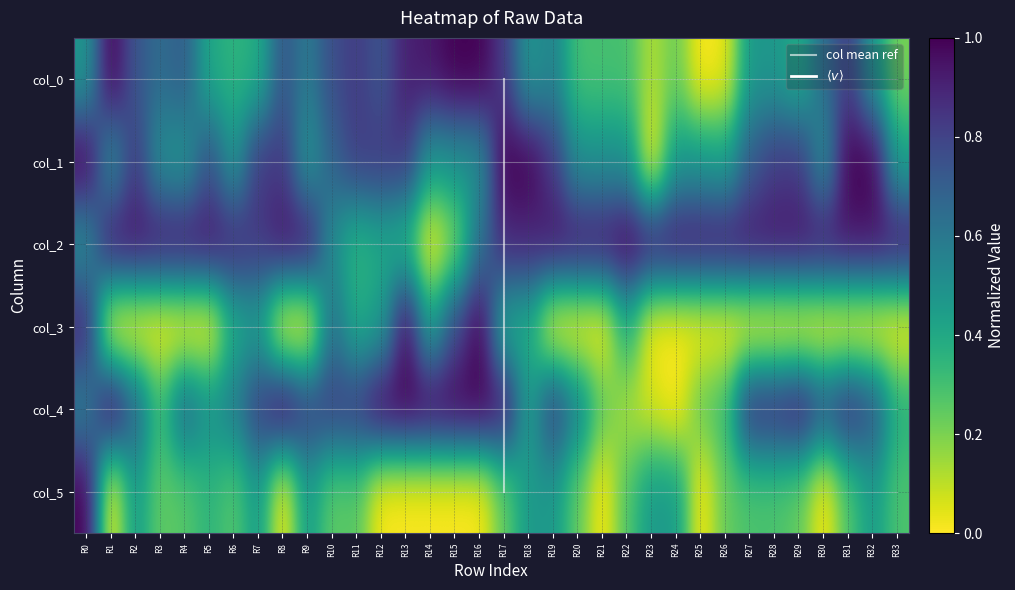

Reading left to right, list all the values displayed in this chart.

col_0: 0.5	1.0	0.7	0.6	0.7	0.4	0.4	0.4	0.7	0.6	0.8	0.8	0.7	0.9	0.9	1.0	1.0	0.8	0.5	0.6	0.3	0.3	0.3	0.1	0.2	0.0	0.0	0.5	0.5	0.4	0.6	0.8	0.5	0.2
col_1: 1.0	0.5	0.8	0.5	0.5	0.8	0.5	0.8	0.8	0.5	0.7	0.8	0.8	0.8	0.5	0.5	0.5	1.0	1.0	0.8	0.5	0.5	0.5	0.0	0.5	0.5	0.4	0.7	0.8	0.8	0.5	1.0	1.0	0.4
col_2: 0.5	0.9	0.9	0.9	0.9	0.9	0.9	0.8	0.9	0.9	0.5	0.3	0.4	0.3	0.0	0.2	0.6	0.9	0.9	0.9	0.9	0.9	1.0	0.9	0.9	0.9	0.9	0.9	0.9	0.9	0.9	0.9	0.9	0.9
col_3: 0.9	0.0	0.0	0.0	0.0	0.0	0.4	0.4	0.0	0.0	0.6	0.4	0.4	1.0	0.4	0.8	1.0	0.4	0.4	0.0	0.0	0.0	0.4	0.0	0.0	0.0	0.0	0.0	0.0	0.0	0.0	0.0	0.0	0.0
col_4: 0.6	1.0	0.7	0.3	0.7	0.5	0.6	0.8	1.0	0.8	0.8	0.8	1.0	1.0	1.0	1.0	1.0	0.9	0.4	0.8	0.6	0.2	0.1	0.1	0.0	0.2	0.3	0.9	0.9	0.9	0.8	0.9	0.8	0.4
col_5: 1.0	0.0	0.5	0.2	0.3	0.4	0.3	0.5	0.0	0.5	0.2	0.3	0.0	0.0	0.0	0.0	0.0	0.2	0.5	0.5	0.2	0.0	0.3	0.5	0.5	0.0	0.2	0.3	0.3	0.2	0.0	0.3	0.5	0.3